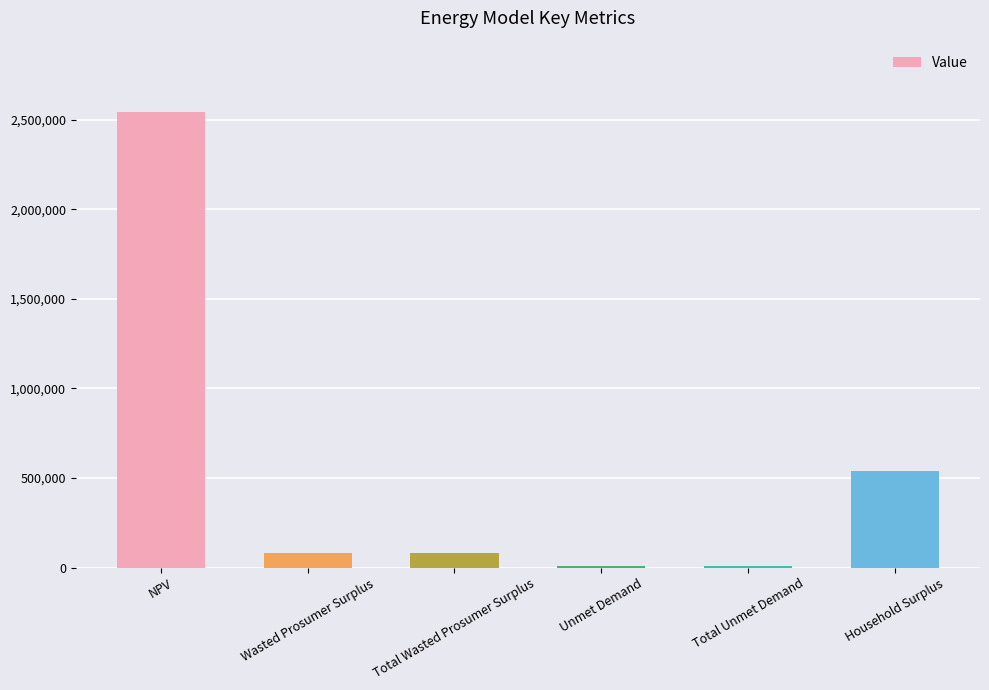

What is the greatest value displayed?

2545102.5